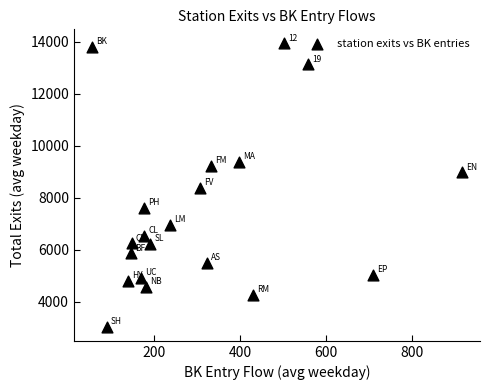

What is the range of Y values (max minus min)?

10880.3